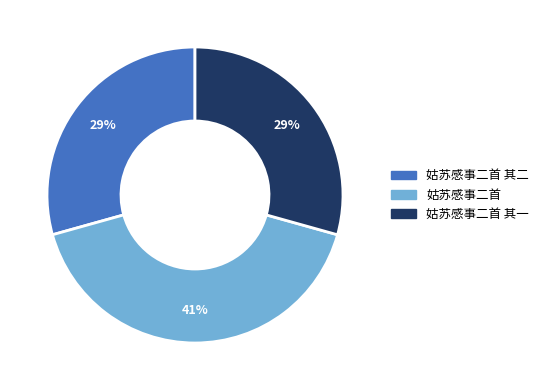

How many slices are in this pie chart?

3